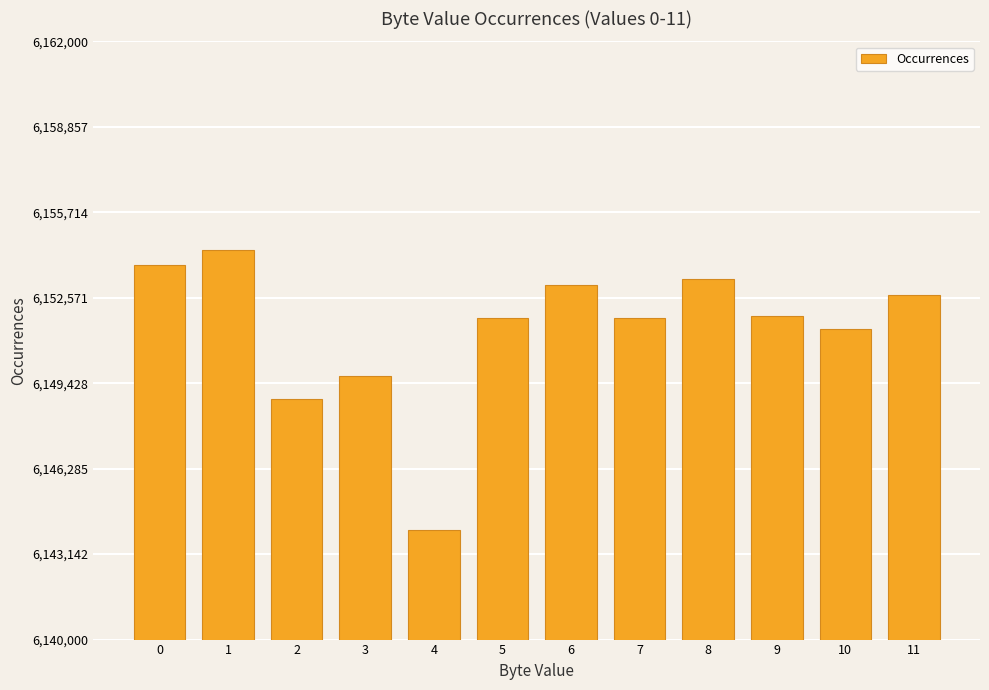

Is it true that the value at 6 is 6153029?

True